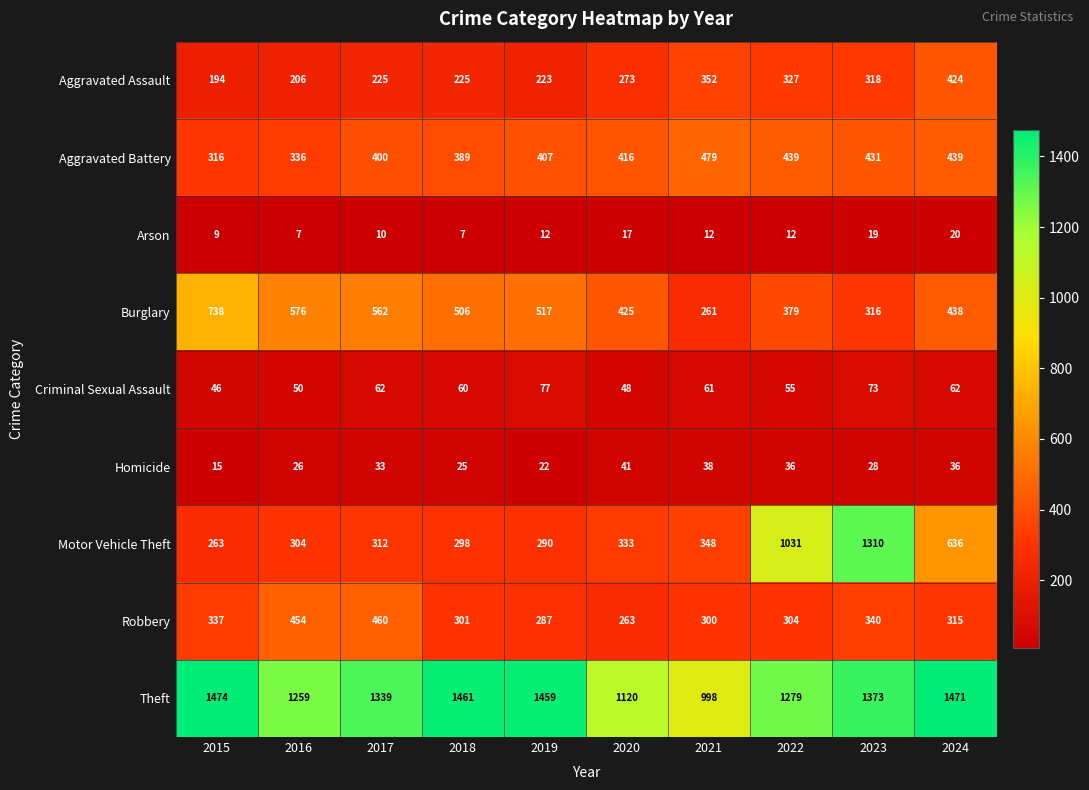

What is the total value across all series at 2017?

3403